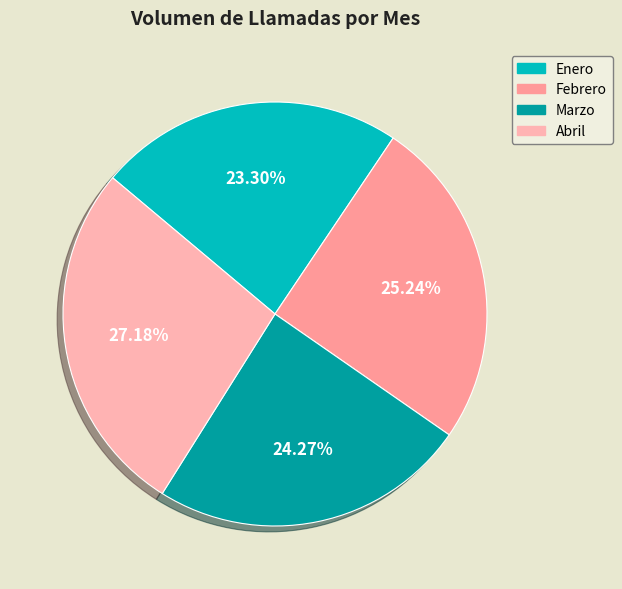

Count the number of slices in the pie.

4